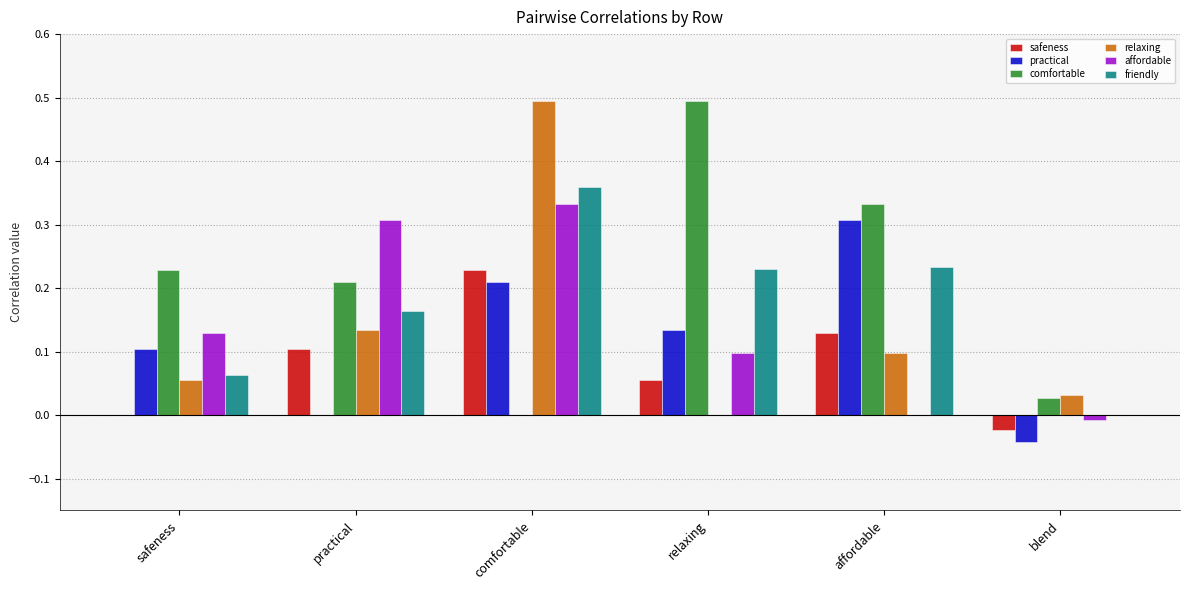

Is it true that practical equals 0.1 at safeness?

True